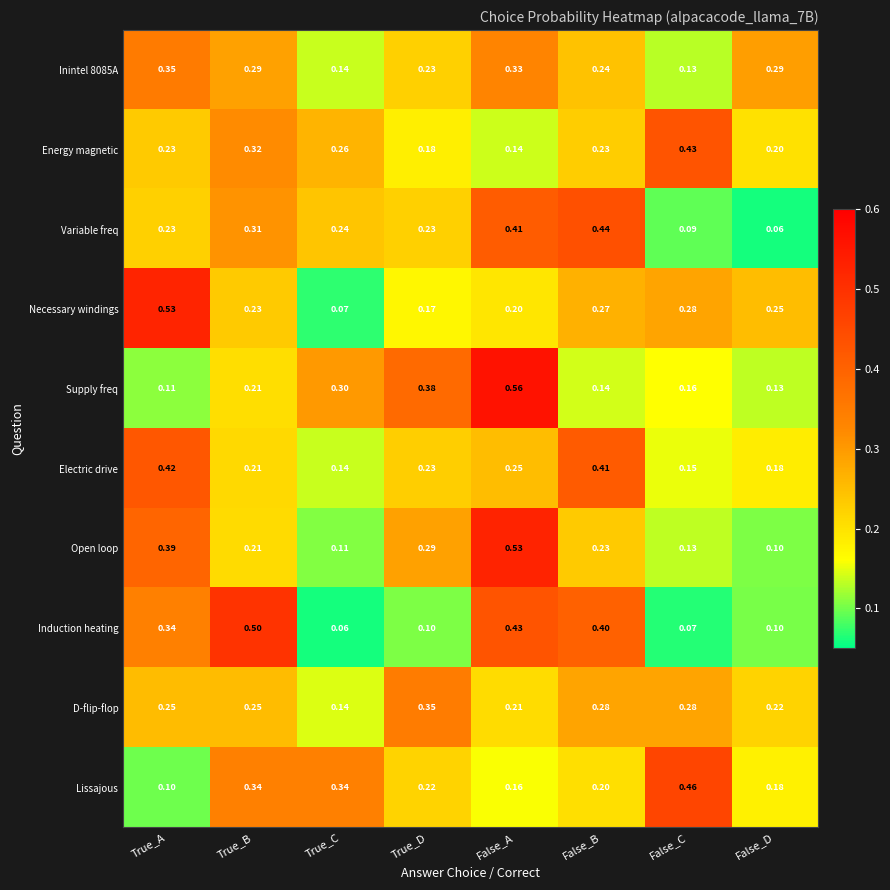

At which category does the chart reach its peak across all series?

False_A